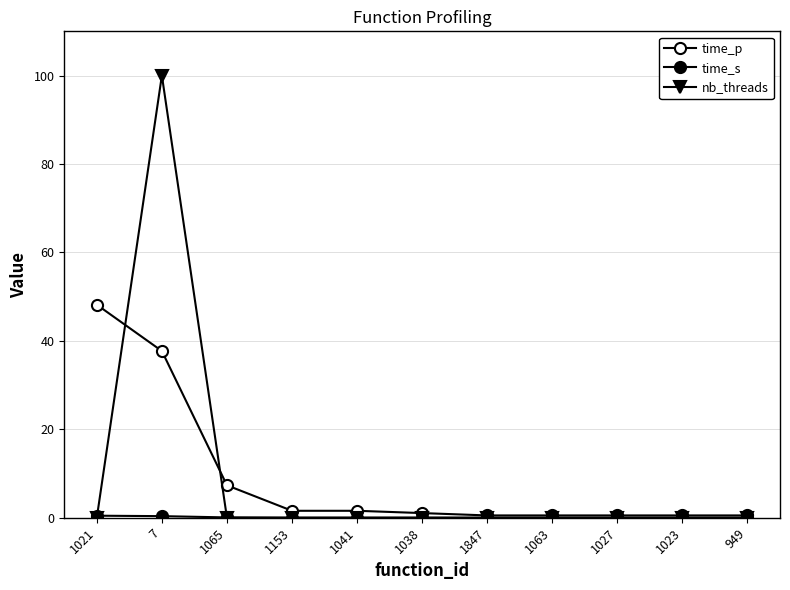

Does the chart have visible grid lines?

Yes